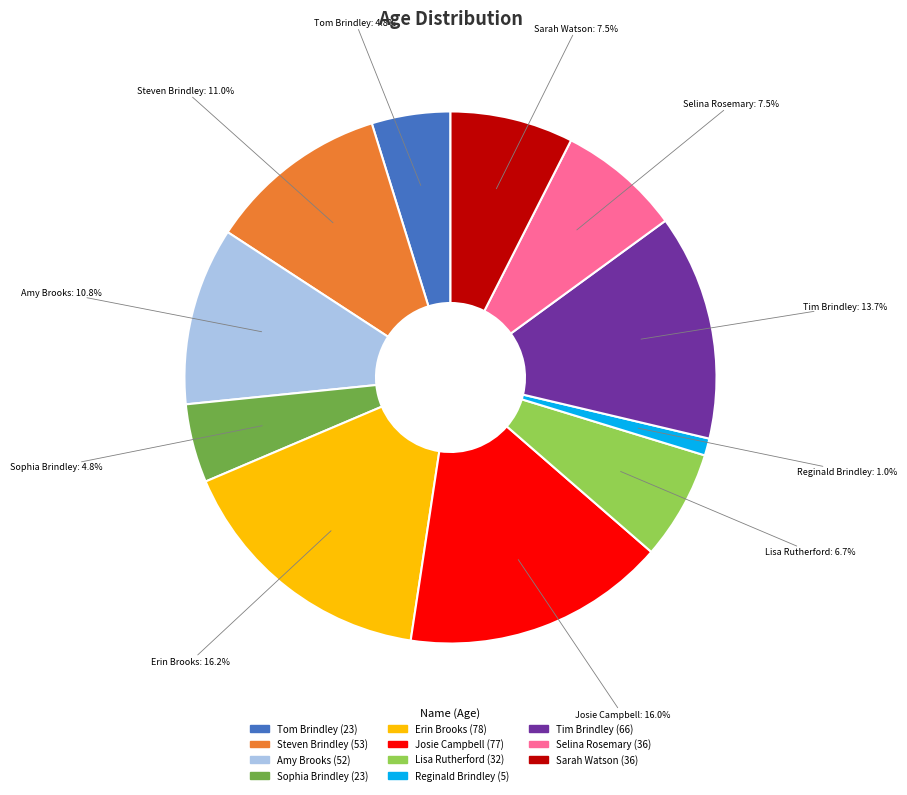

Count the number of slices in the pie.

11